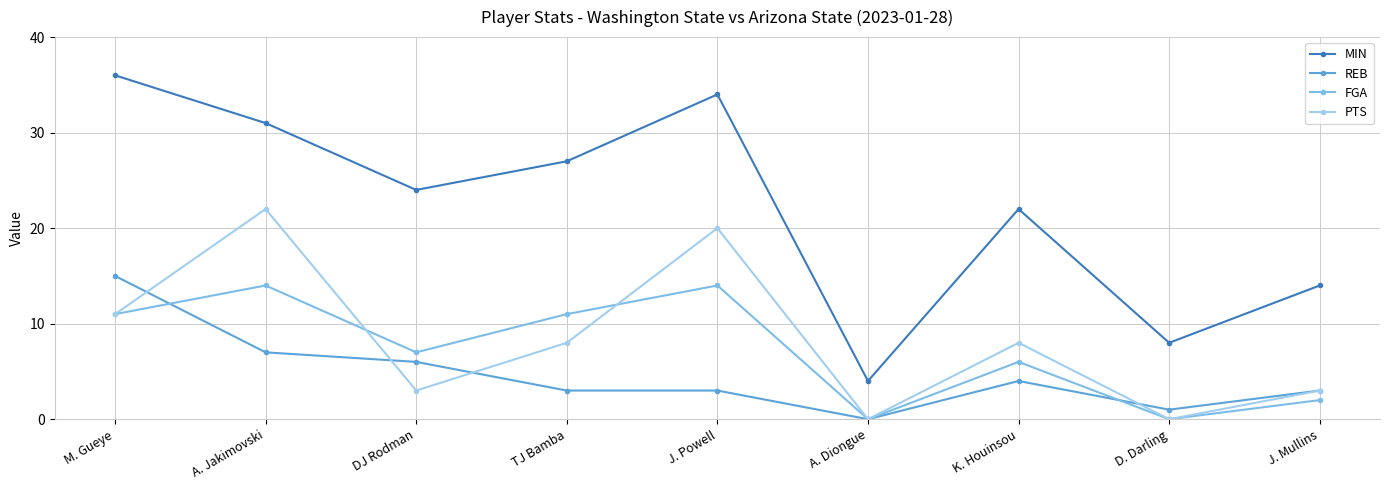

At A. Jakimovski, list the series in order from smallest to largest.

REB, FGA, PTS, MIN